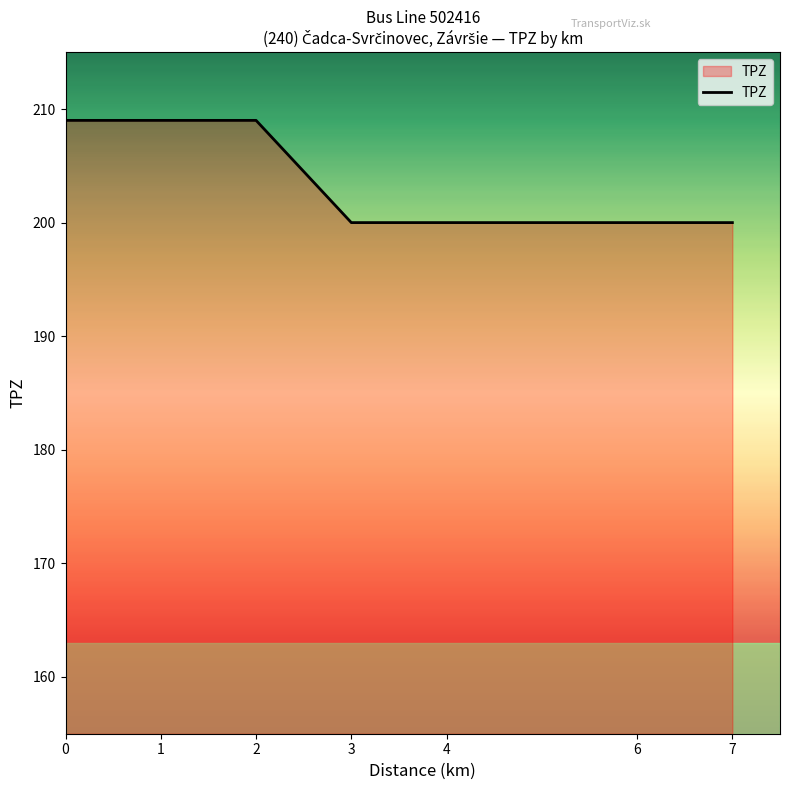

True or false: there are more than 1 points higher than both neighbors.

False